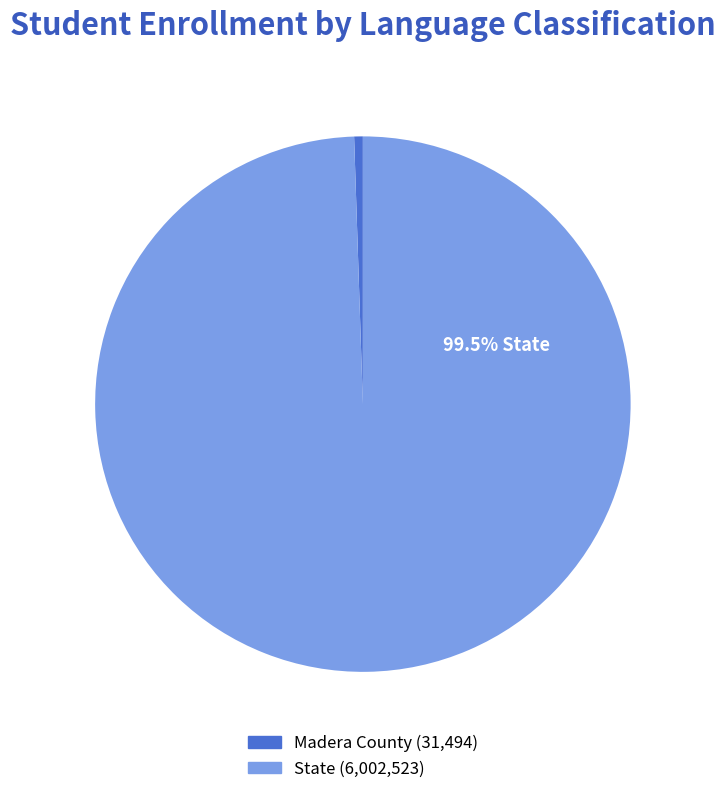

Which has a higher value, State or Madera County?

State